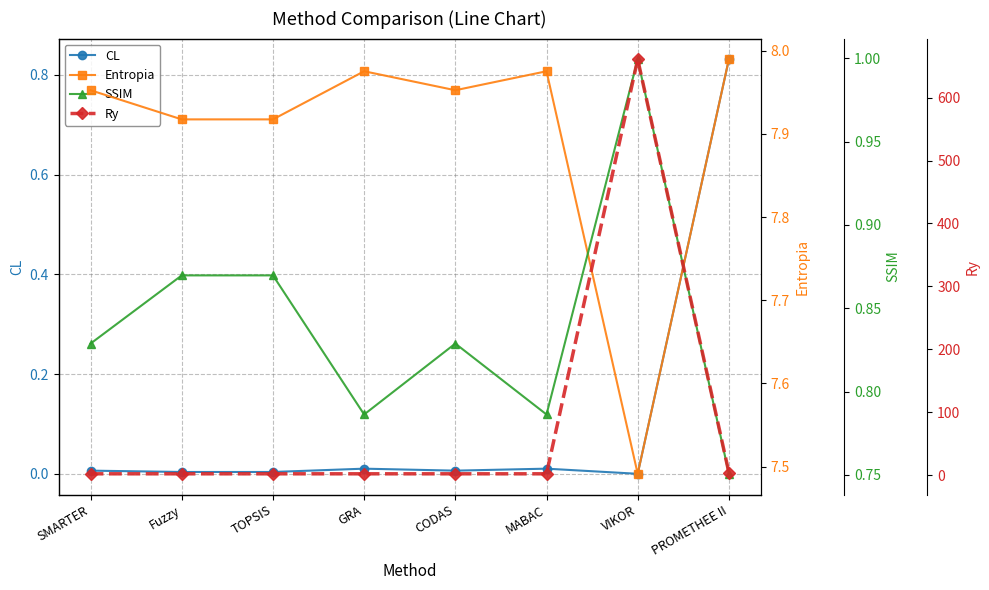

Where is Ry nearest to the value 331?

PROMETHEE II